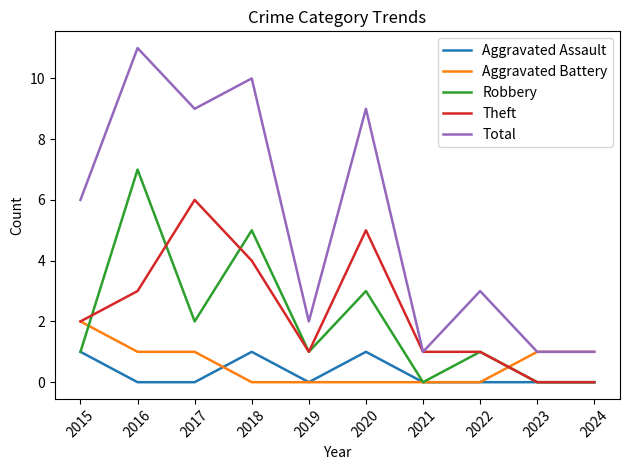

Which category has the highest value in the Theft series?

2017